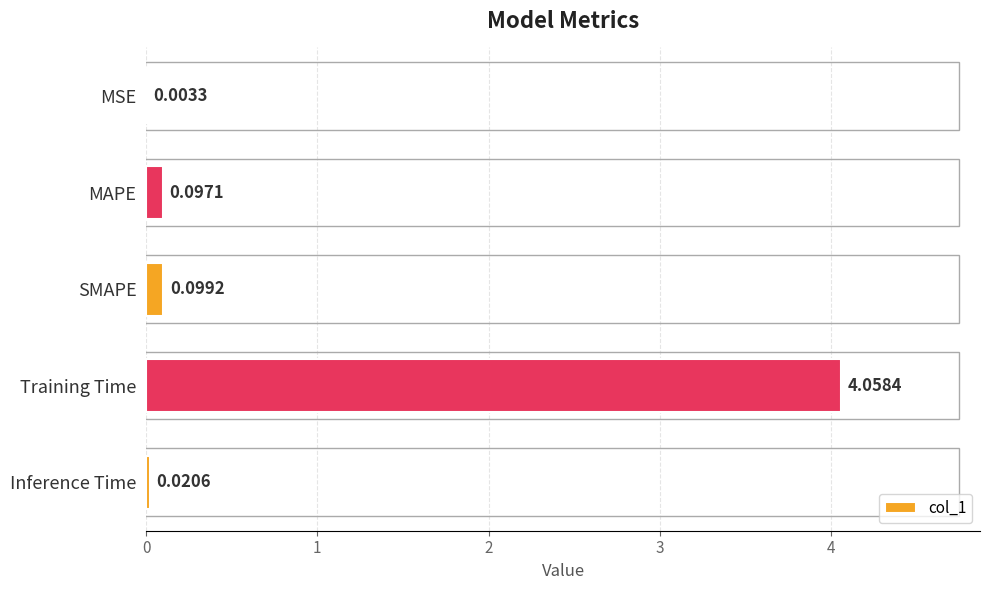

At which label is the value closest to 2?

SMAPE